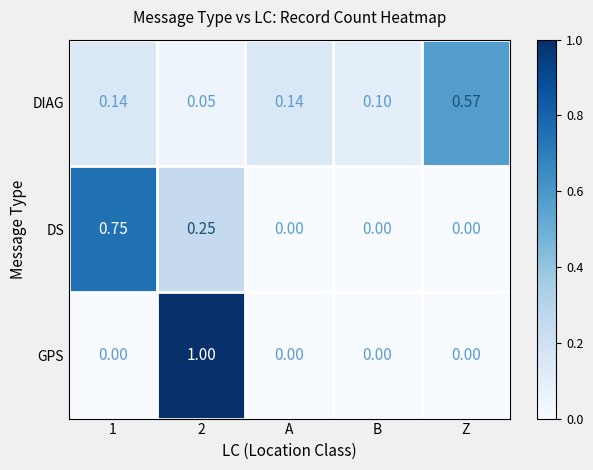

List the series in order of their peak value, lowest first.

DIAG, DS, GPS